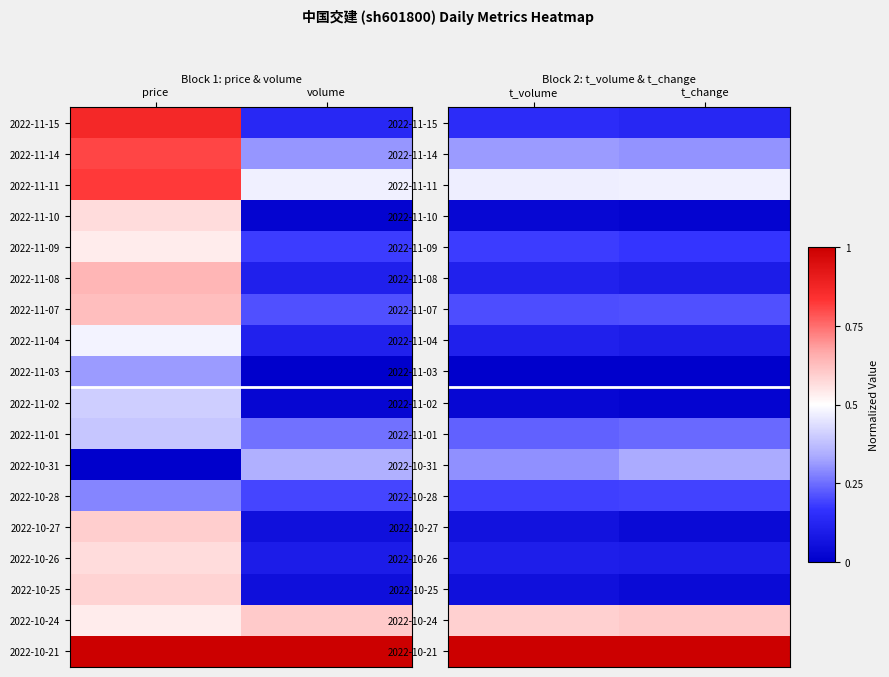

At which category is the sum across all series the highest?

t_volume